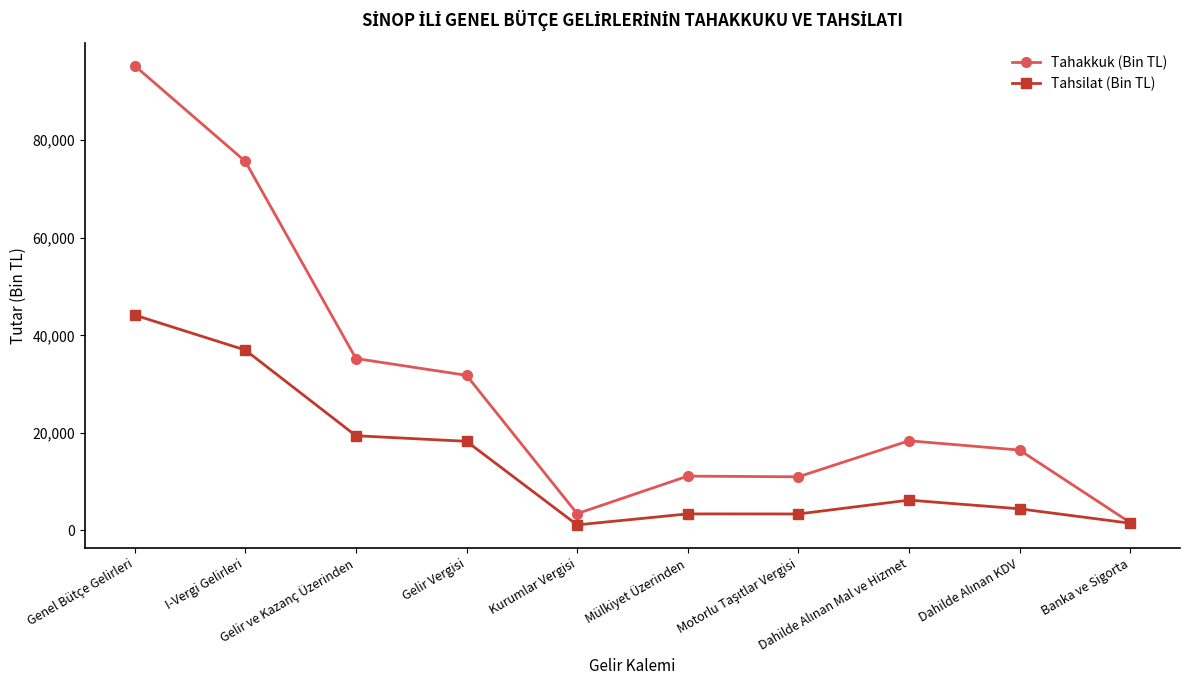

How many categories are shown in the chart?

10